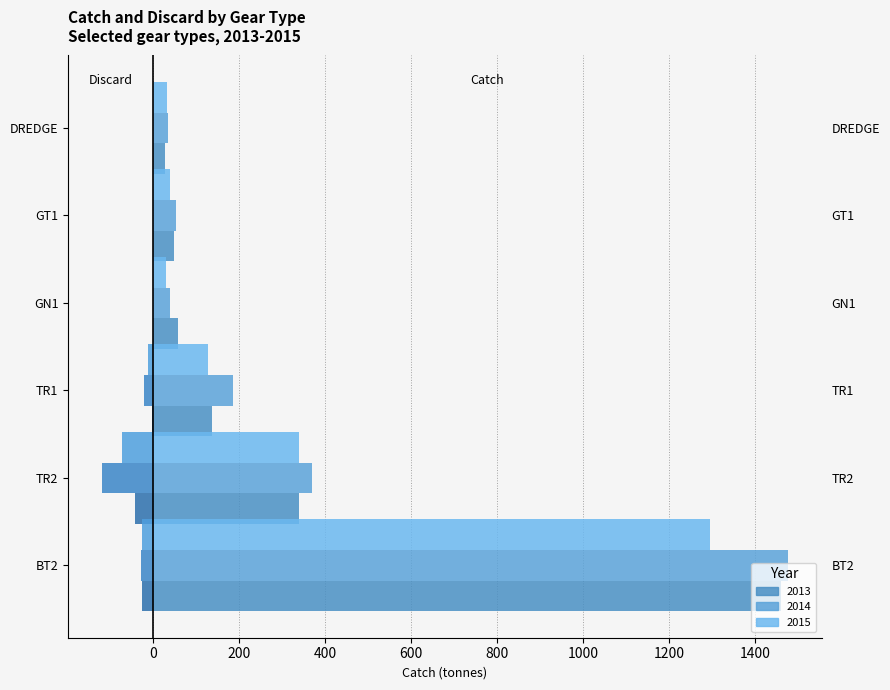

True or false: 2014 discard (neg) has a value of -6.0 at BT2.

False